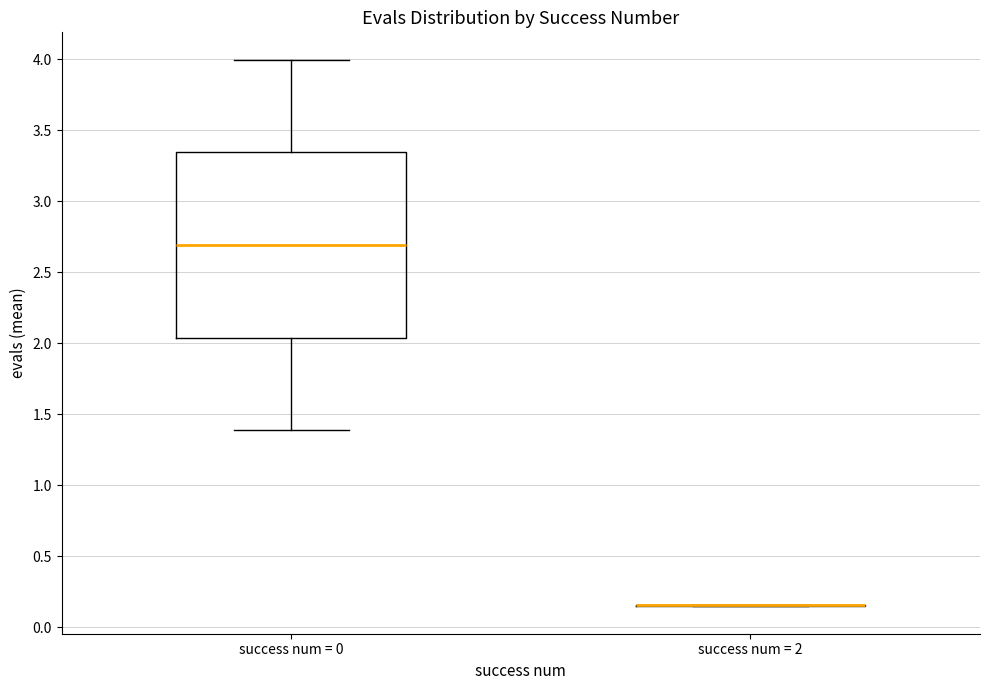

Reading left to right, read every box against the y-axis: the position of its median line, the range the box covers, and the ends of its whiskers. The values are not printed on the chart, so give them approximately, as read against the axis.

success num = 0: median 2.70, box 2.05 to 3.35, whiskers 1.40 to 4.00
success num = 2: box collapsed to a line at 0.15, whiskers 0.15 to 0.15